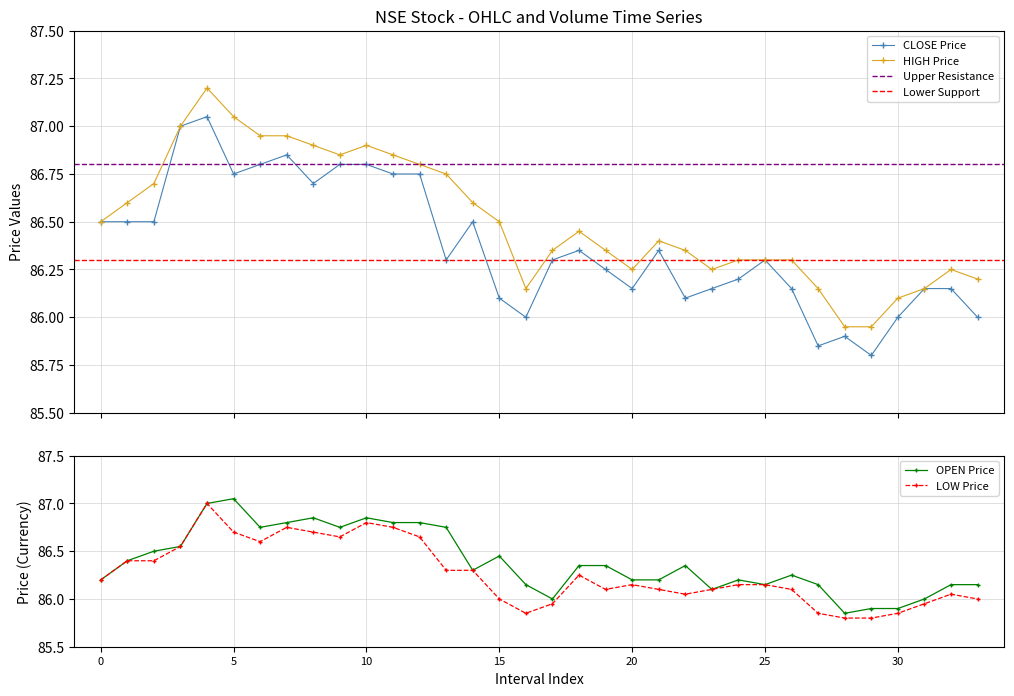

True or false: LOW and CLOSE cross at least once.

False